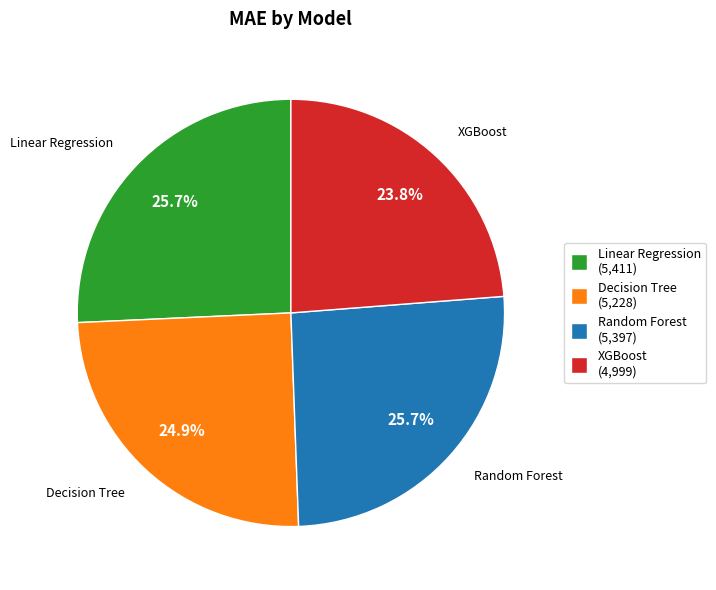

Is it true that Random Forest is 37% of the pie?

False